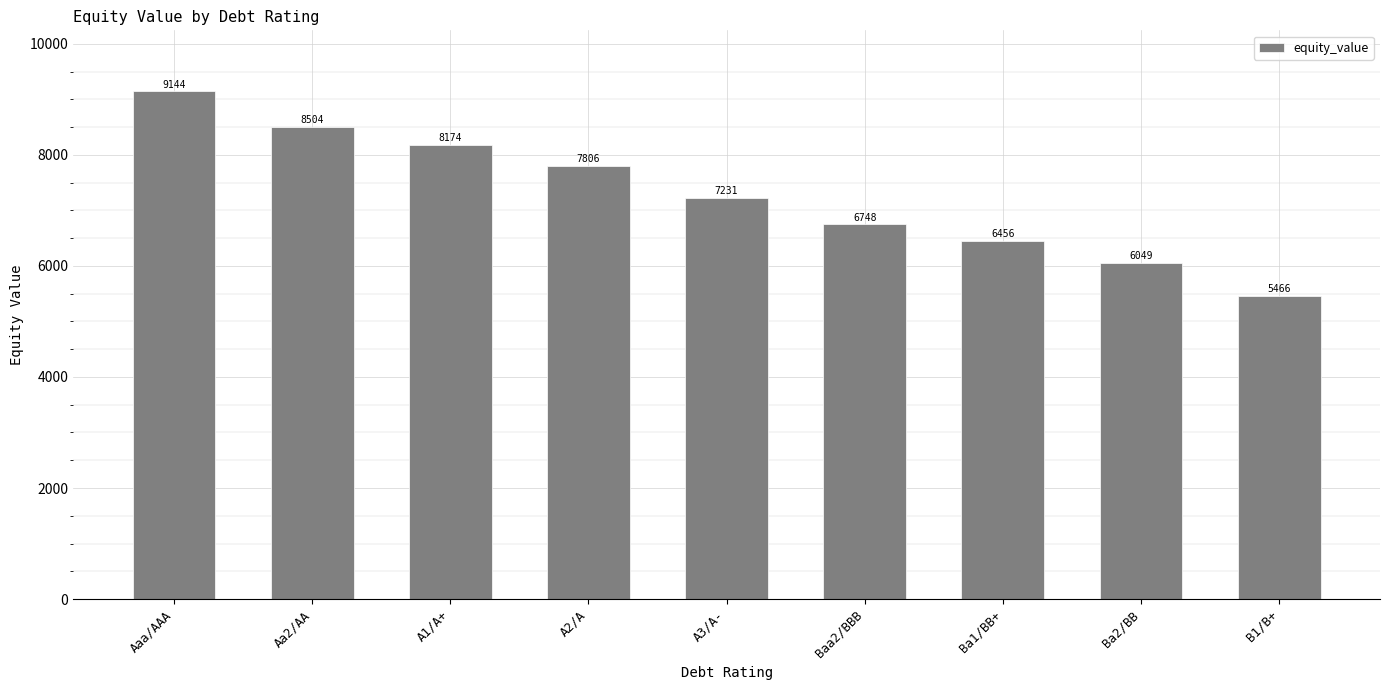

What is the minimum value shown in the chart?

5466.3